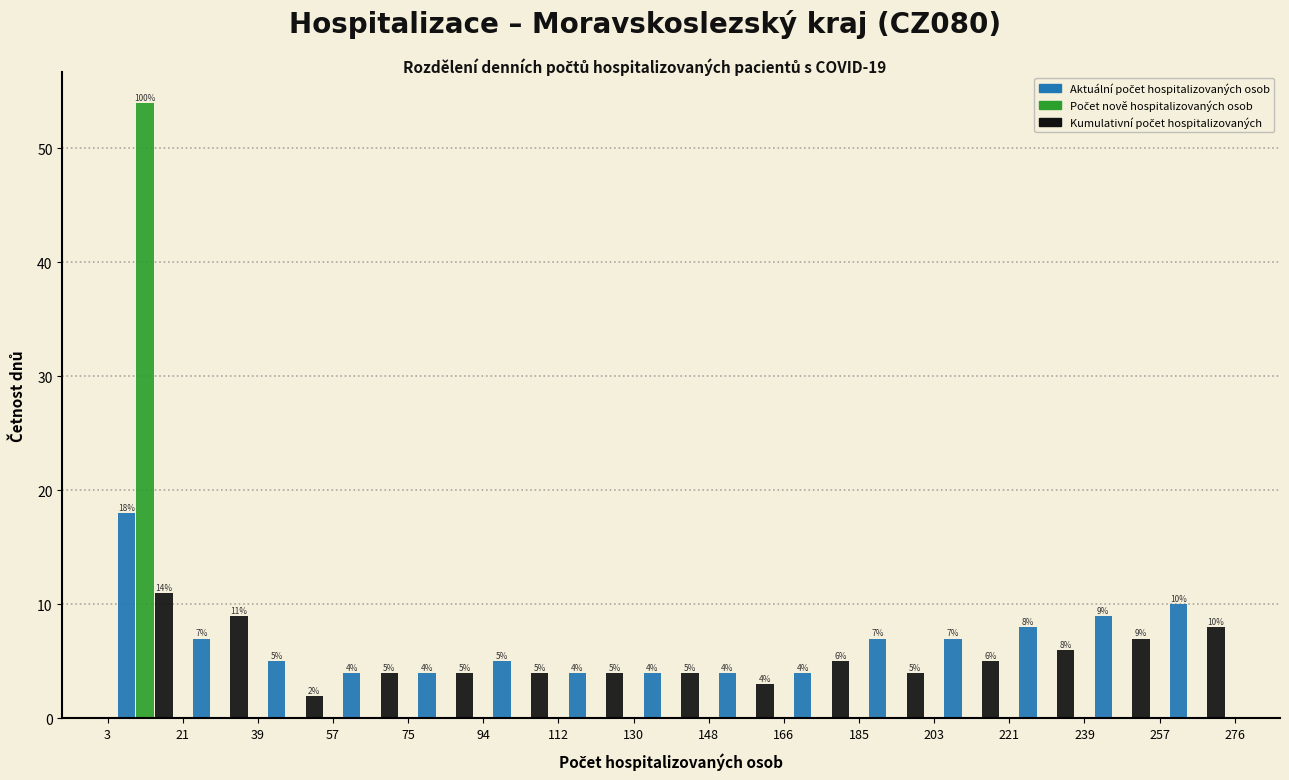

In the Aktuální počet hospitalizovaných osob series, which range on the x-axis has the tallest bar?

3 to 21